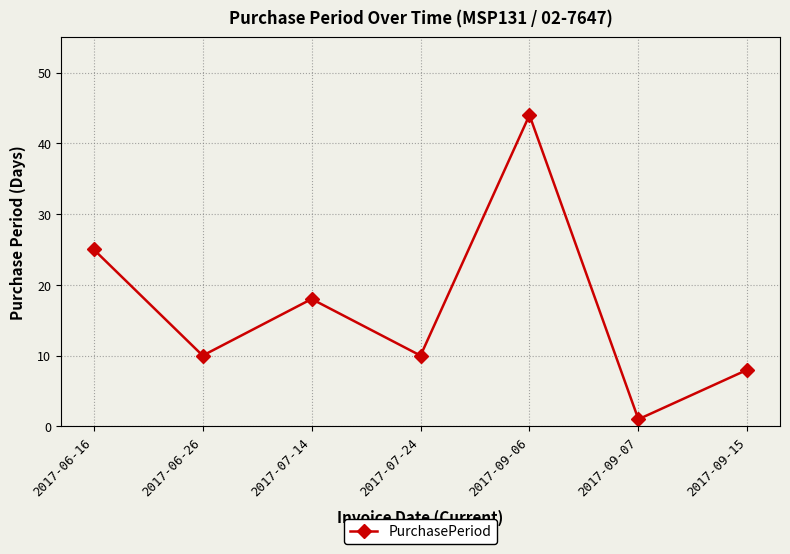

The value at 2017-06-16 is 25. True or false?

True